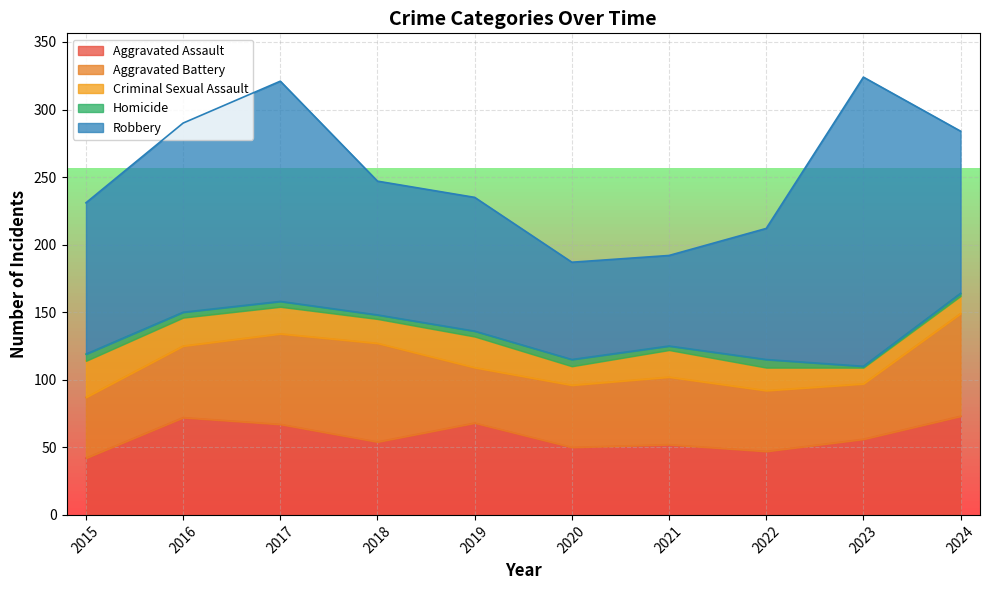

True or false: Robbery and Aggravated Assault intersect in this chart.

False